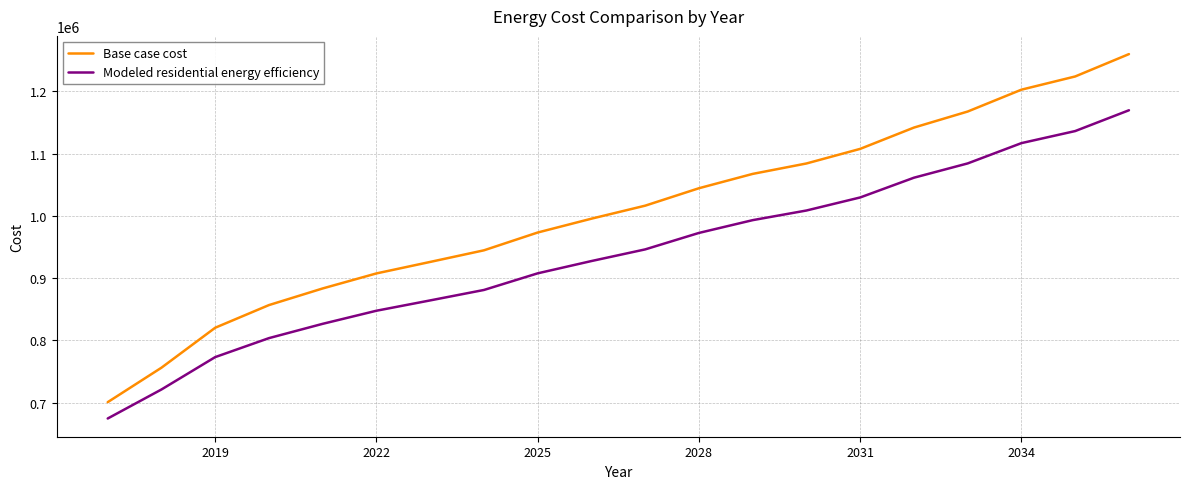

Which series has the largest range (max minus min)?

Base case cost